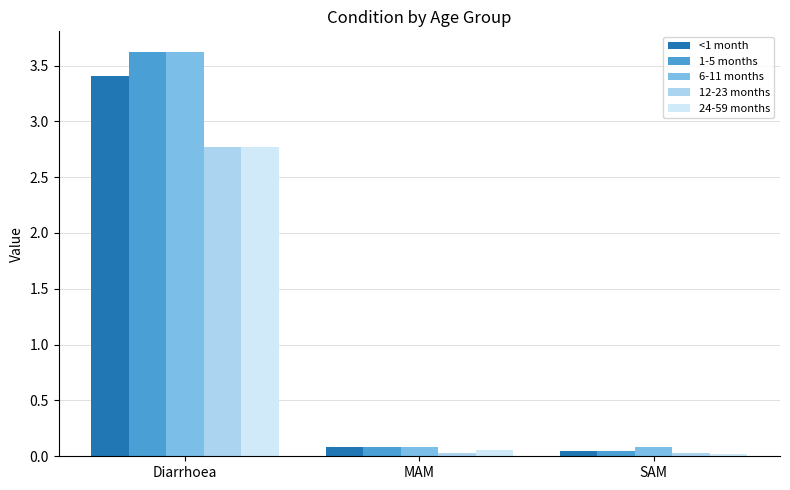

Is the value of <1 month at Diarrhoea greater than the value of 6-11 months at SAM?

Yes